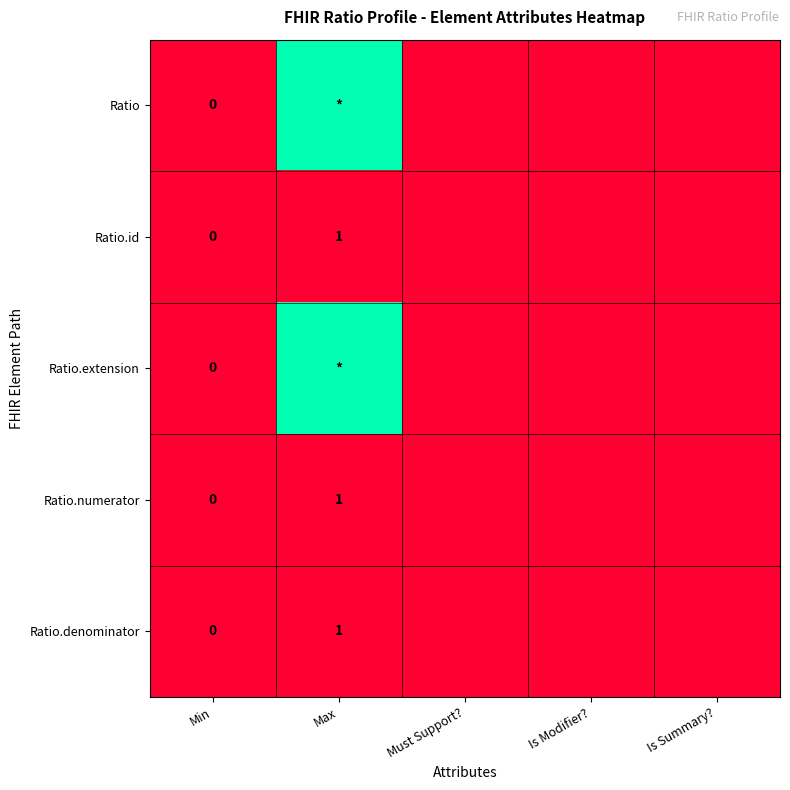

Is it true that Ratio.id equals 1 at Max?

True